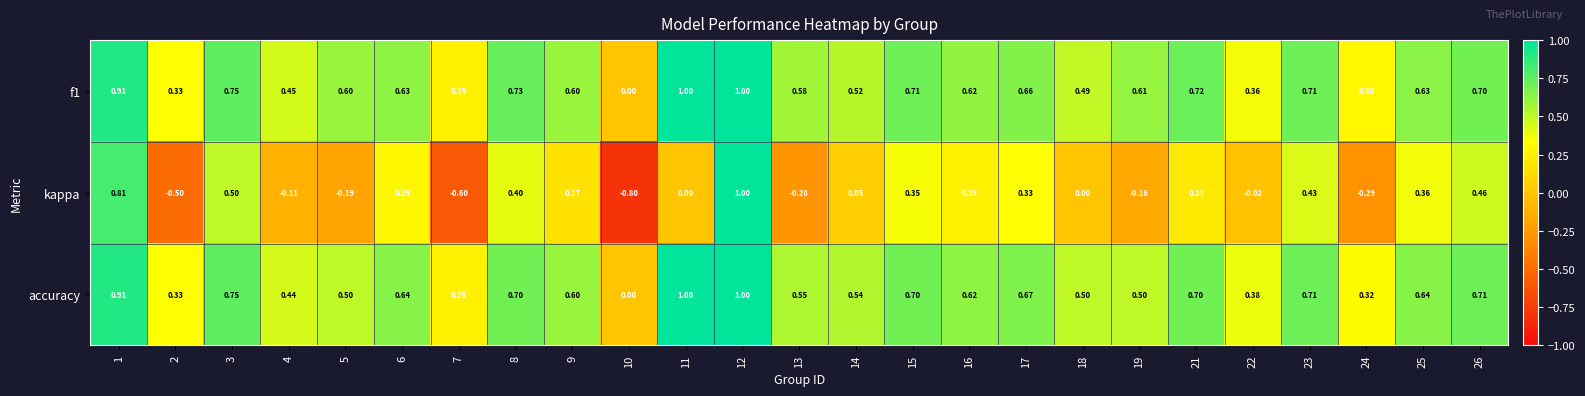

Which series has the widest spread of values?

kappa